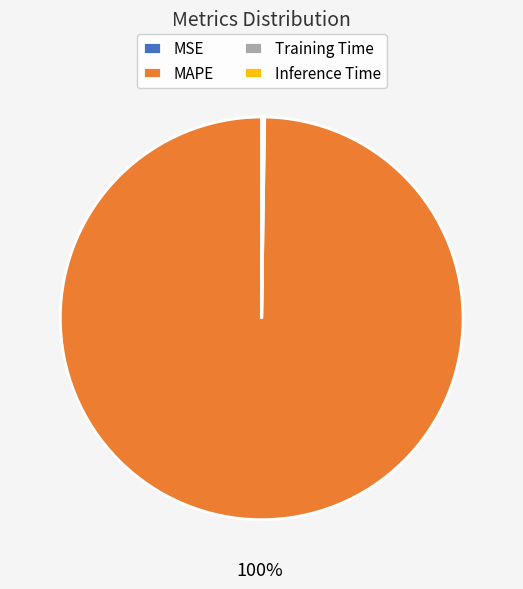

To the nearest percent, what is the difference between the largest and smallest slice percentages?

100%